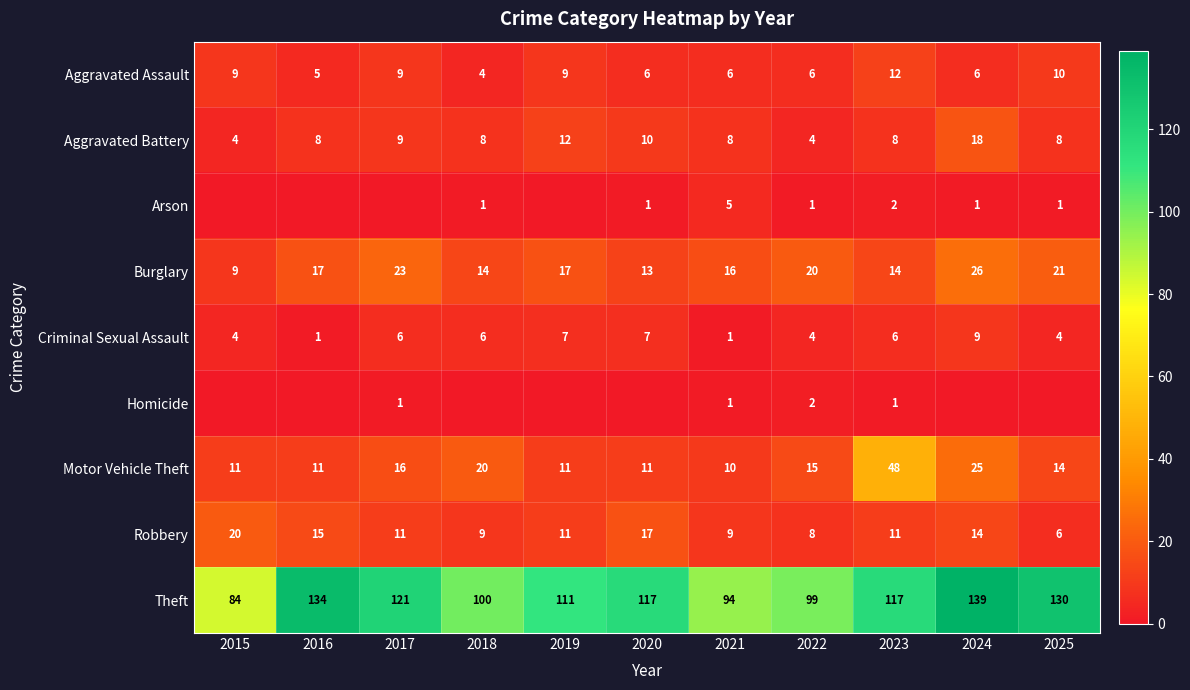

At which category is the sum across all series the highest?

2024